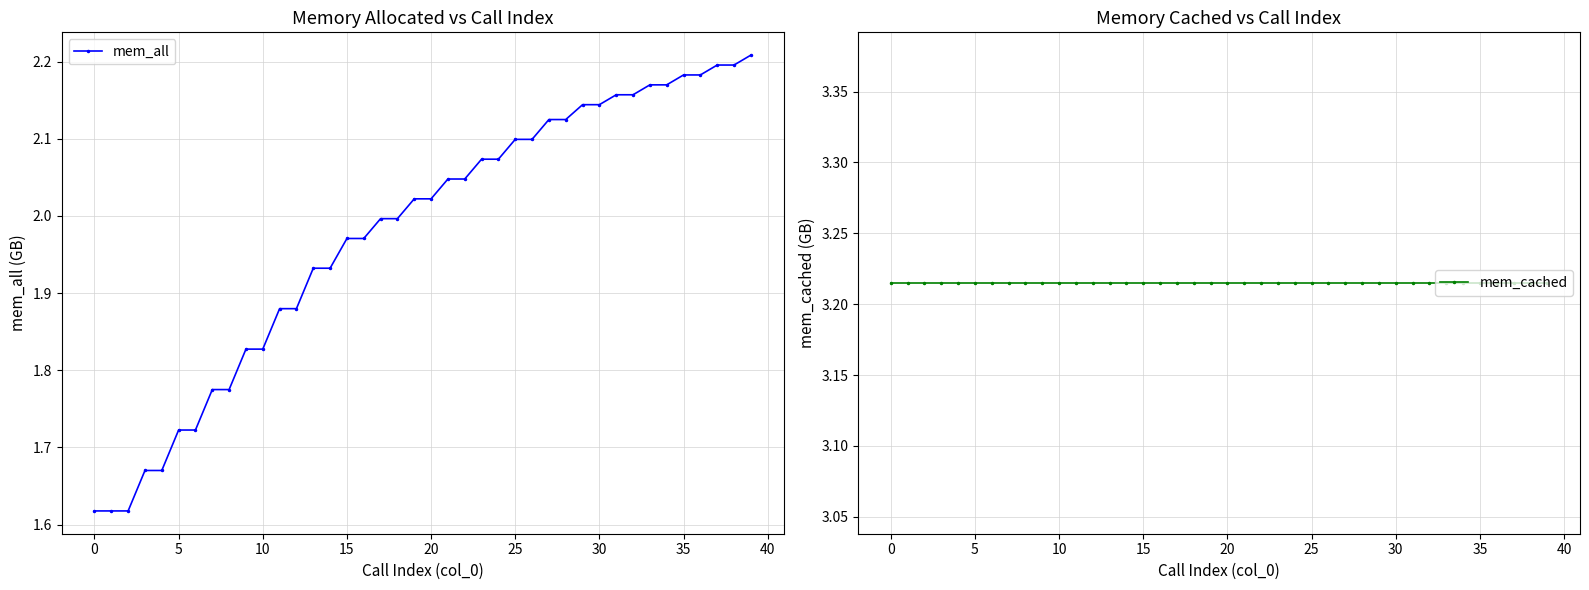

What is the approximate value of mem_cached at 23?

3.2